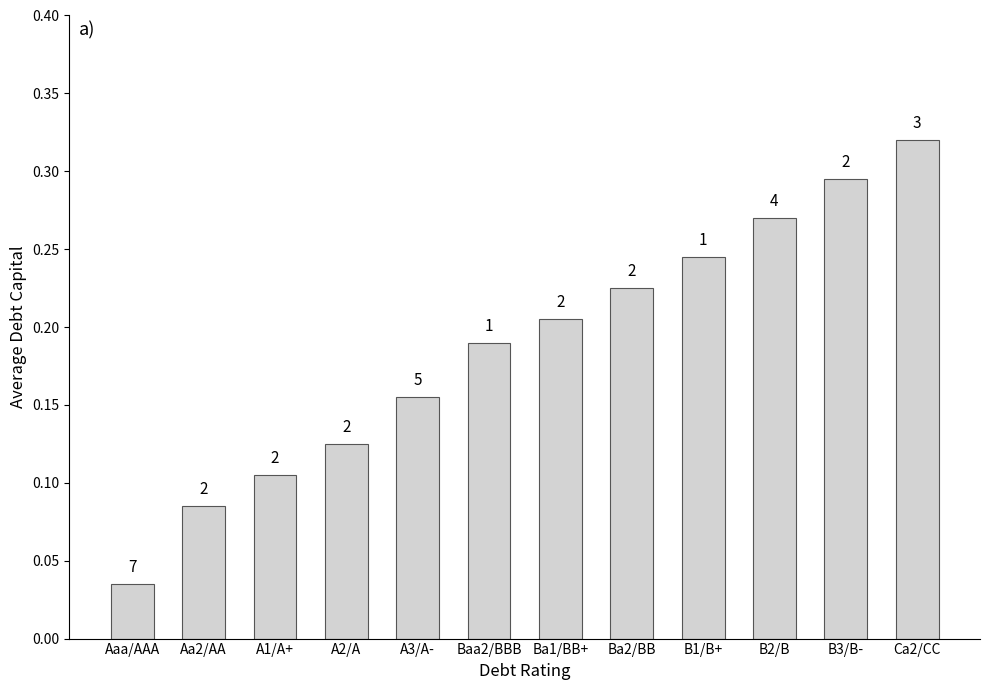

What value does the data have at Aa2/AA?

0.1